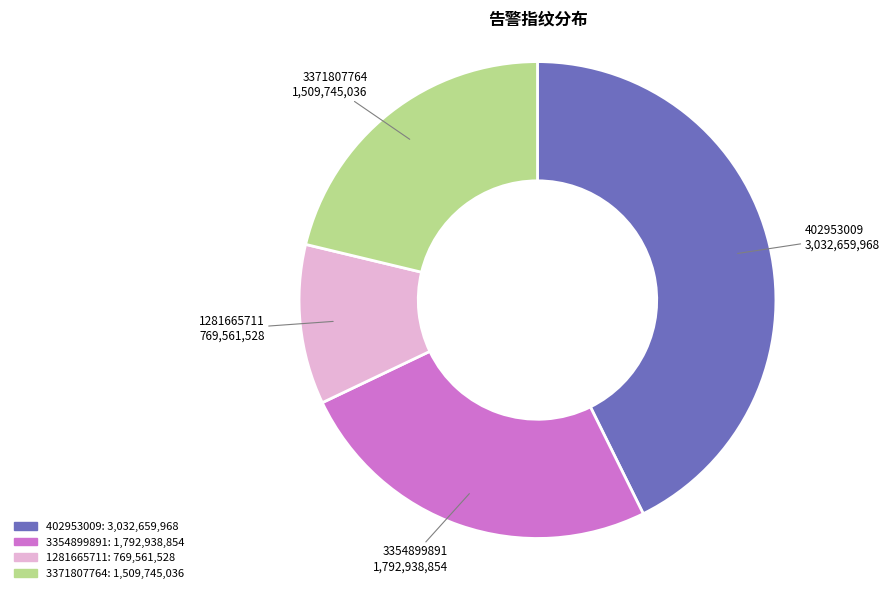

Is it true that 402953009 is 43% of the pie?

True